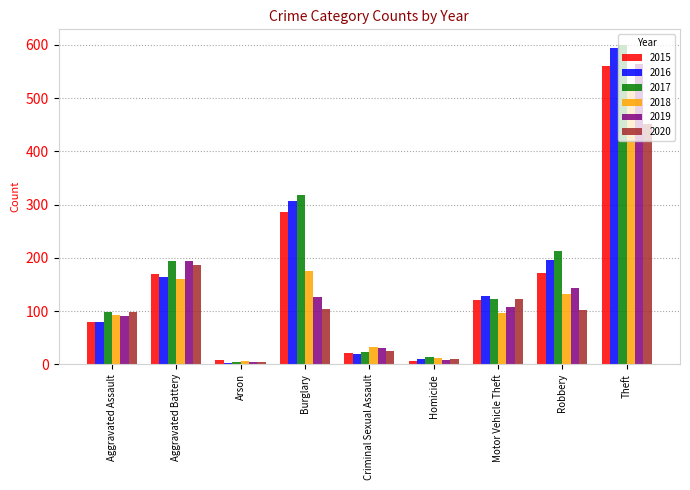

Between Homicide and Theft, which series saw the biggest shift?

2017